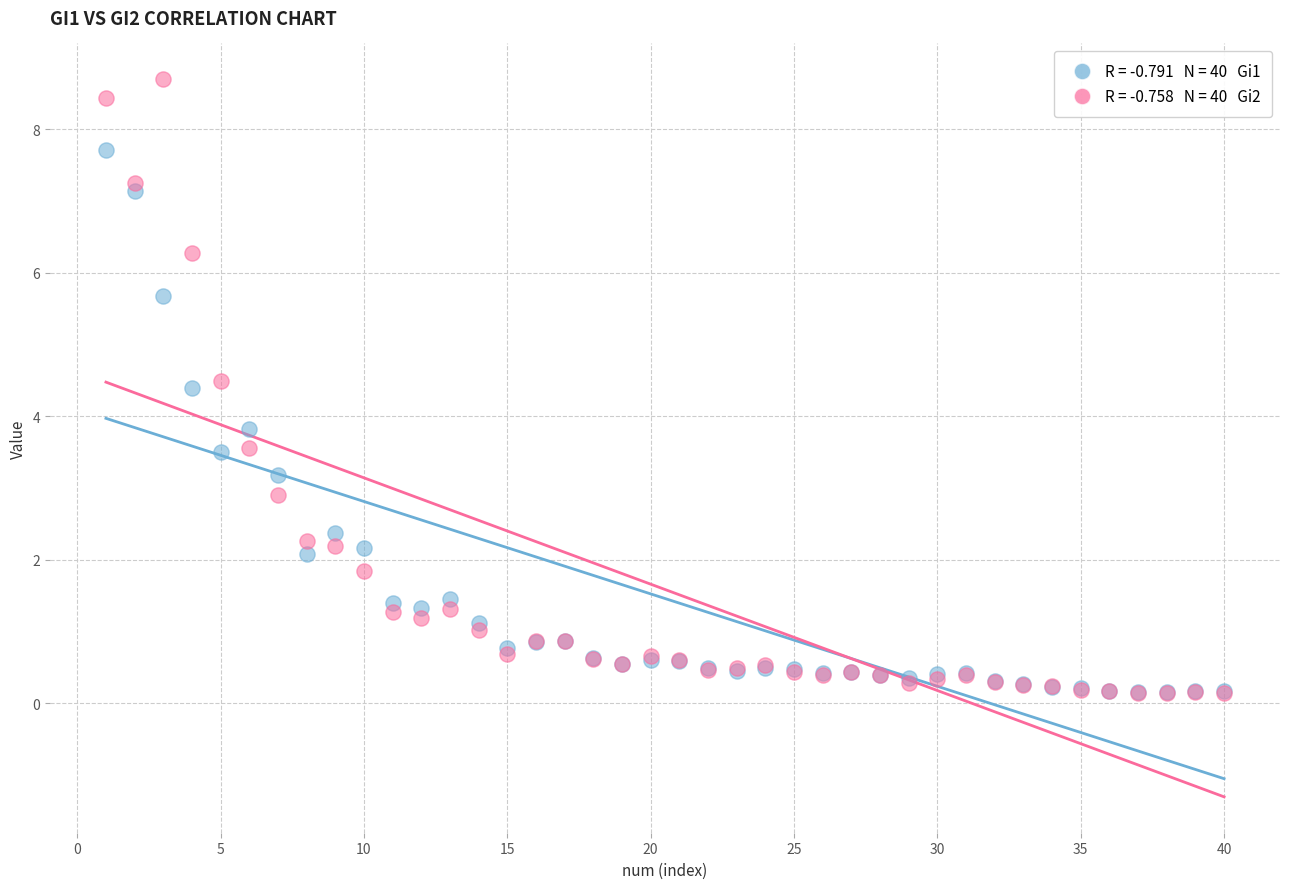

Across all series, what Y value is closest to 4?

3.8